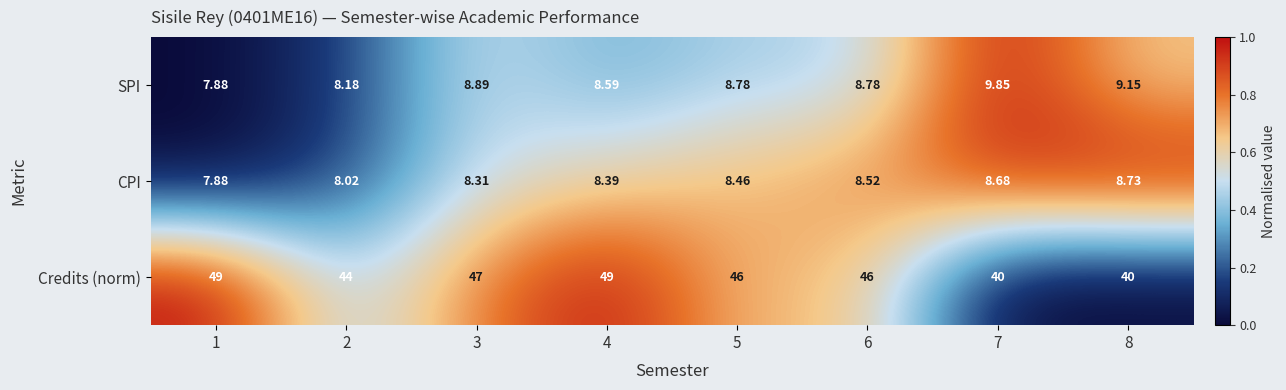

Which series has the widest spread of values?

Credits (norm)